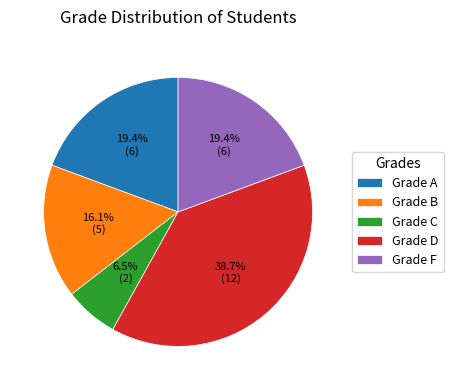

Does Grade F account for over 50% of the chart?

No